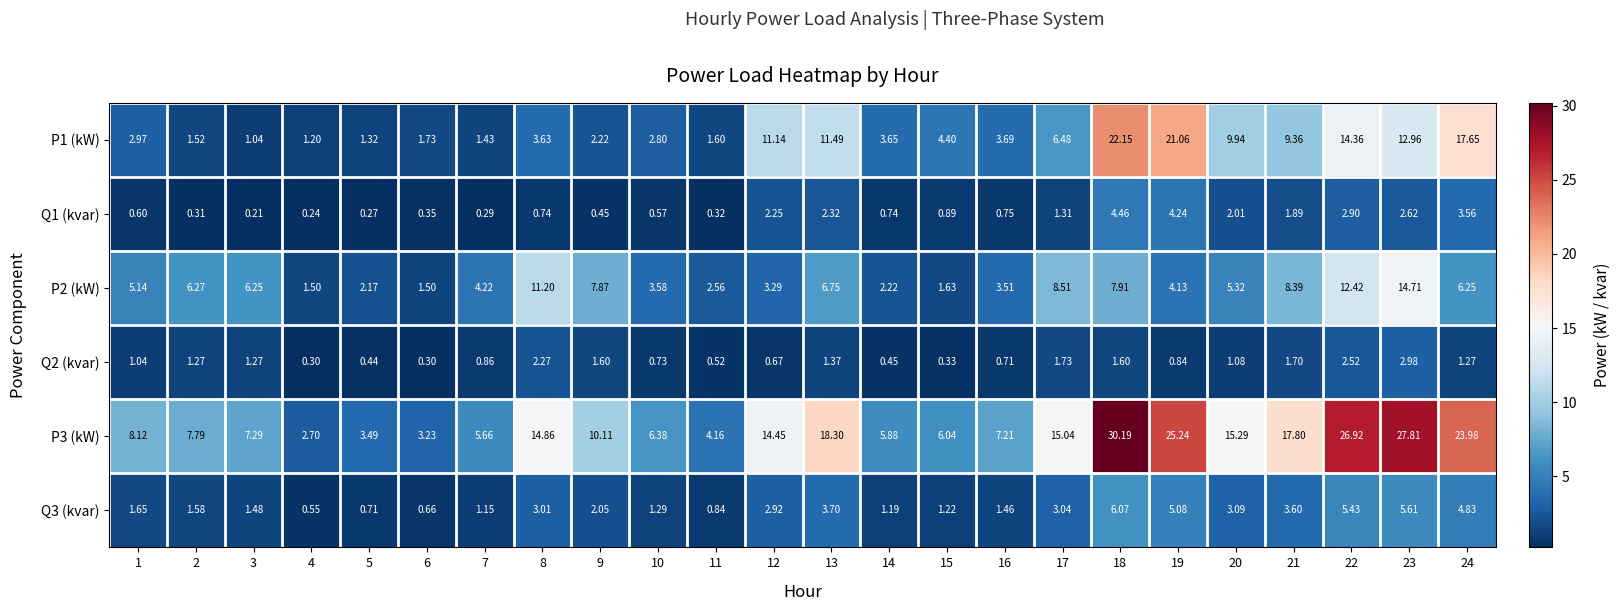

Is the value of P2 (kW) at 3 greater than the value of Q3 (kvar) at 7?

Yes